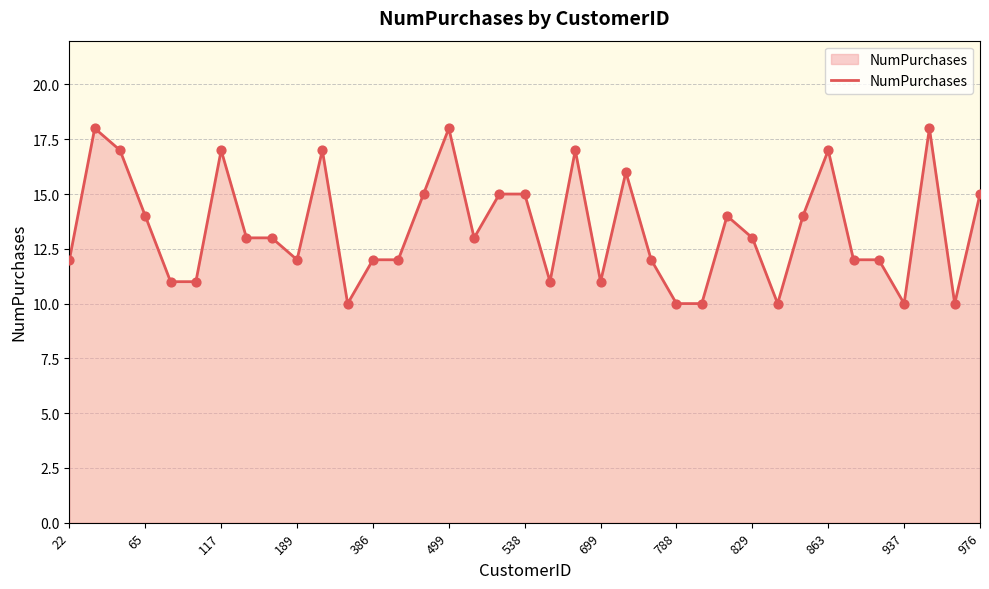

What is the smallest value displayed?

10